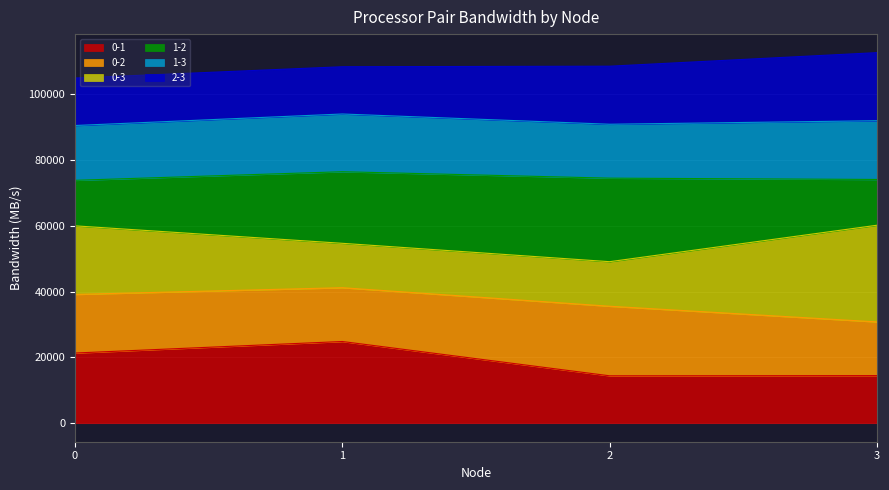

In 0-1, how many points are higher than both neighbors (excluding endpoints)?

1